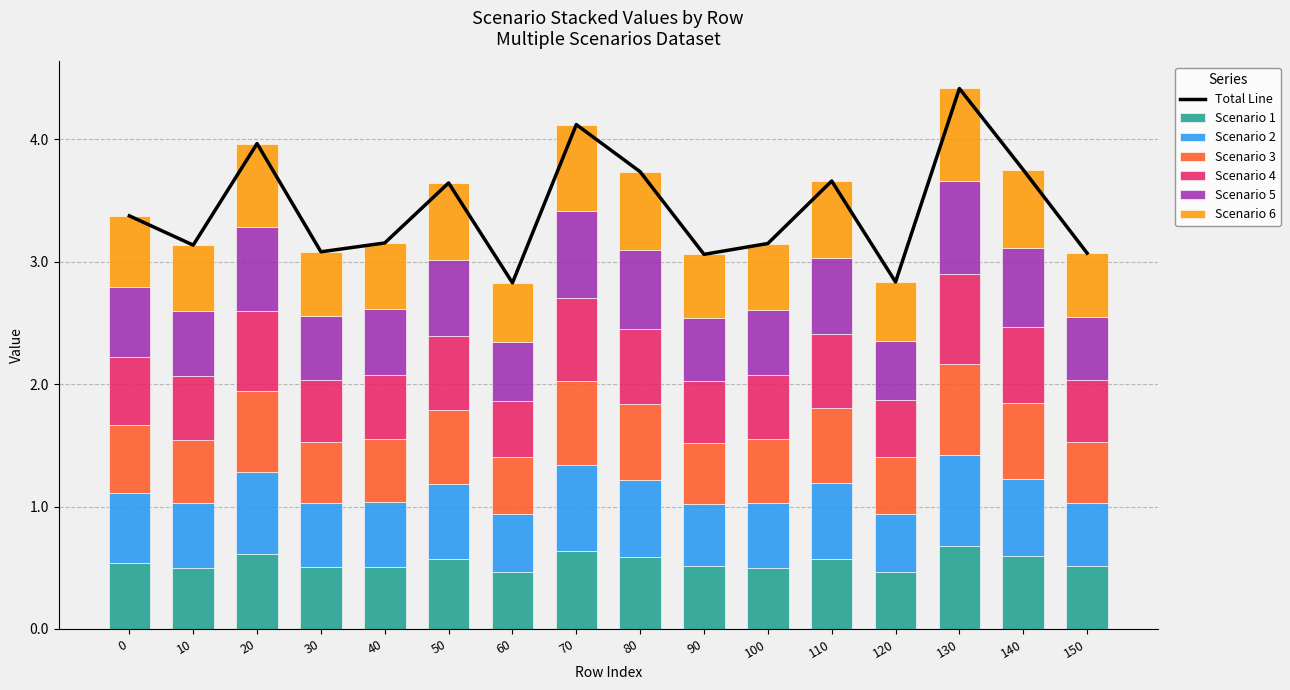

Reading left to right, list all the values displayed in this chart.

Scenario 1: 0=0.5	10=0.5	20=0.6	30=0.5	40=0.5	50=0.6	60=0.5	70=0.6	80=0.6	90=0.5	100=0.5	110=0.6	120=0.5	130=0.7	140=0.6	150=0.5
Scenario 2: 0=0.6	10=0.5	20=0.7	30=0.5	40=0.5	50=0.6	60=0.5	70=0.7	80=0.6	90=0.5	100=0.5	110=0.6	120=0.5	130=0.7	140=0.6	150=0.5
Scenario 3: 0=0.6	10=0.5	20=0.7	30=0.5	40=0.5	50=0.6	60=0.5	70=0.7	80=0.6	90=0.5	100=0.5	110=0.6	120=0.5	130=0.7	140=0.6	150=0.5
Scenario 4: 0=0.6	10=0.5	20=0.7	30=0.5	40=0.5	50=0.6	60=0.5	70=0.7	80=0.6	90=0.5	100=0.5	110=0.6	120=0.5	130=0.7	140=0.6	150=0.5
Scenario 5: 0=0.6	10=0.5	20=0.7	30=0.5	40=0.5	50=0.6	60=0.5	70=0.7	80=0.6	90=0.5	100=0.5	110=0.6	120=0.5	130=0.8	140=0.6	150=0.5
Scenario 6: 0=0.6	10=0.5	20=0.7	30=0.5	40=0.5	50=0.6	60=0.5	70=0.7	80=0.6	90=0.5	100=0.5	110=0.6	120=0.5	130=0.8	140=0.6	150=0.5